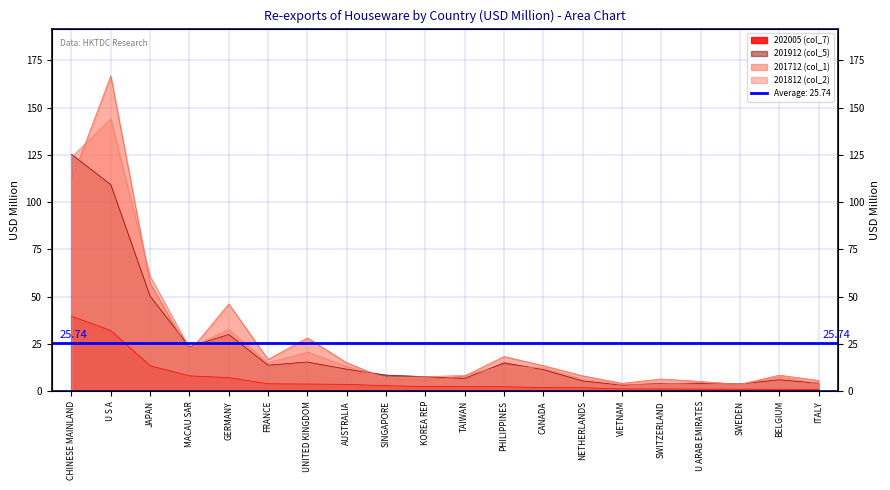

Where is 202005 (col_7) nearest to the value 20?

JAPAN